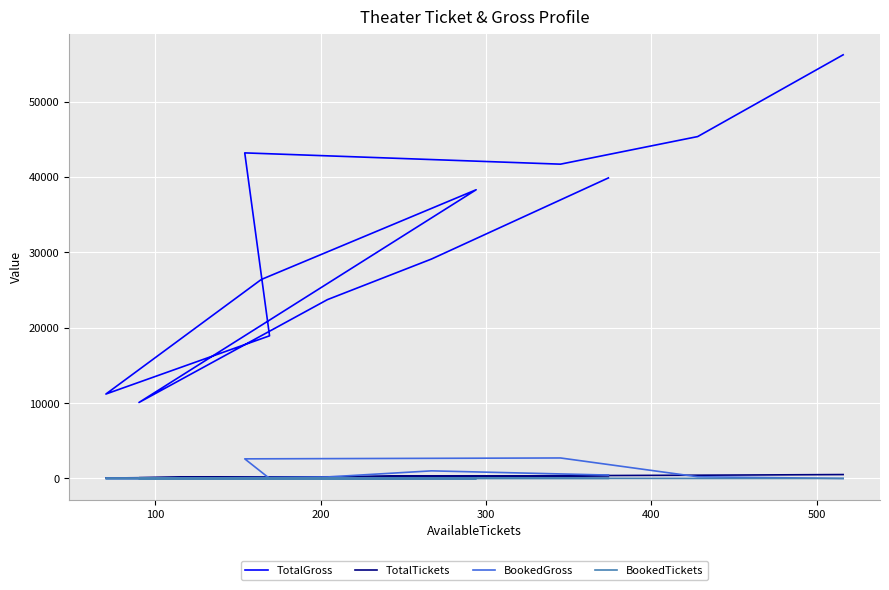

How many lines are shown in the chart?

4